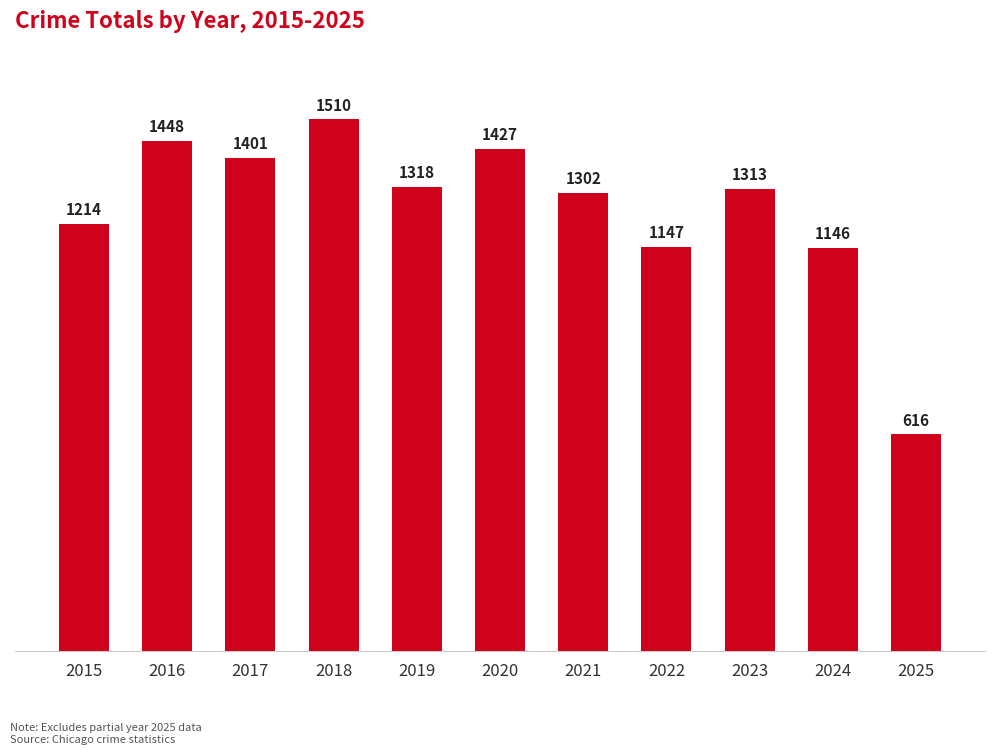

Where is the data nearest to the value 1063?

2024